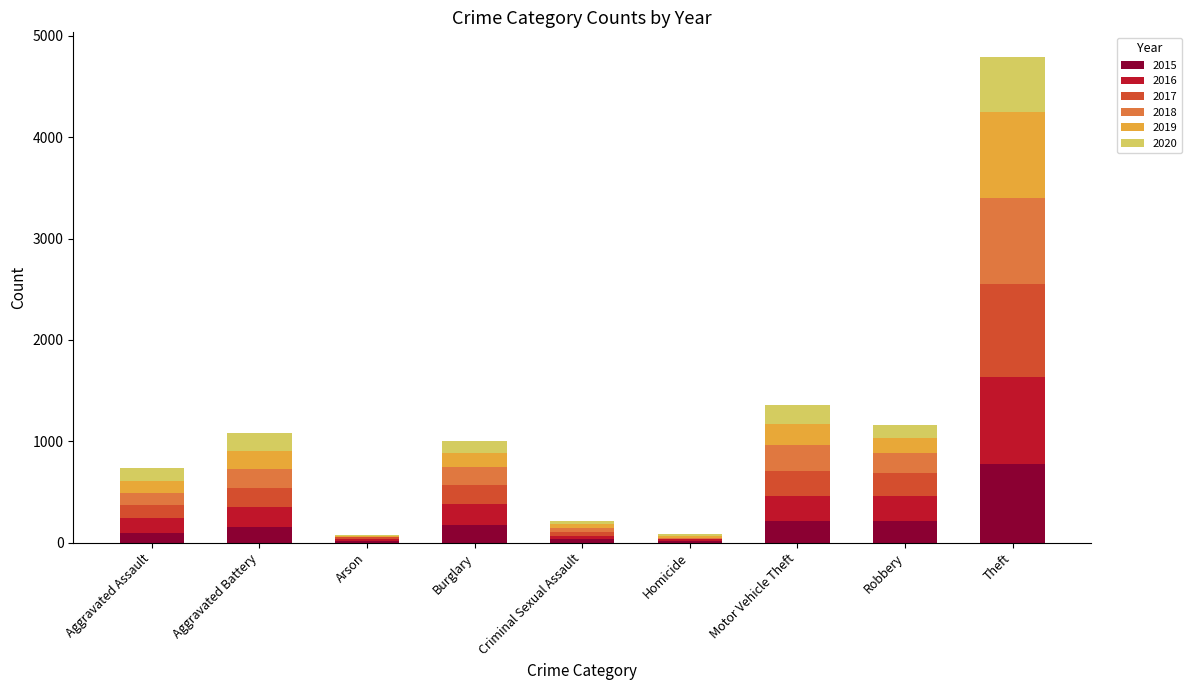

What is the highest value of the 2015 series?

774